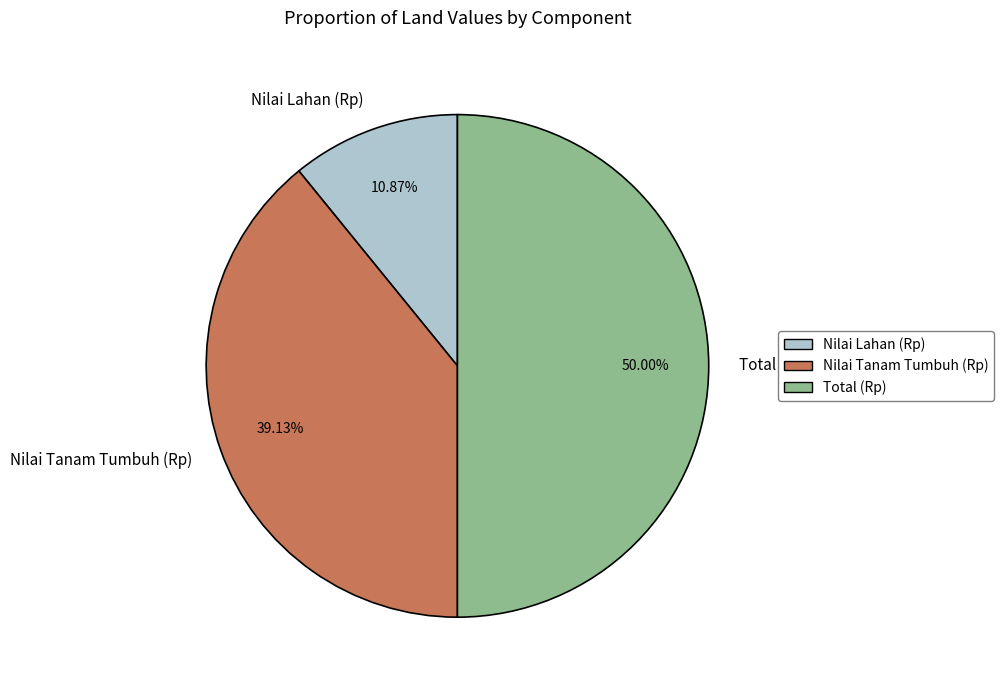

Approximately how many times larger is the value at Total (Rp) compared to Nilai Lahan (Rp)?

4.6